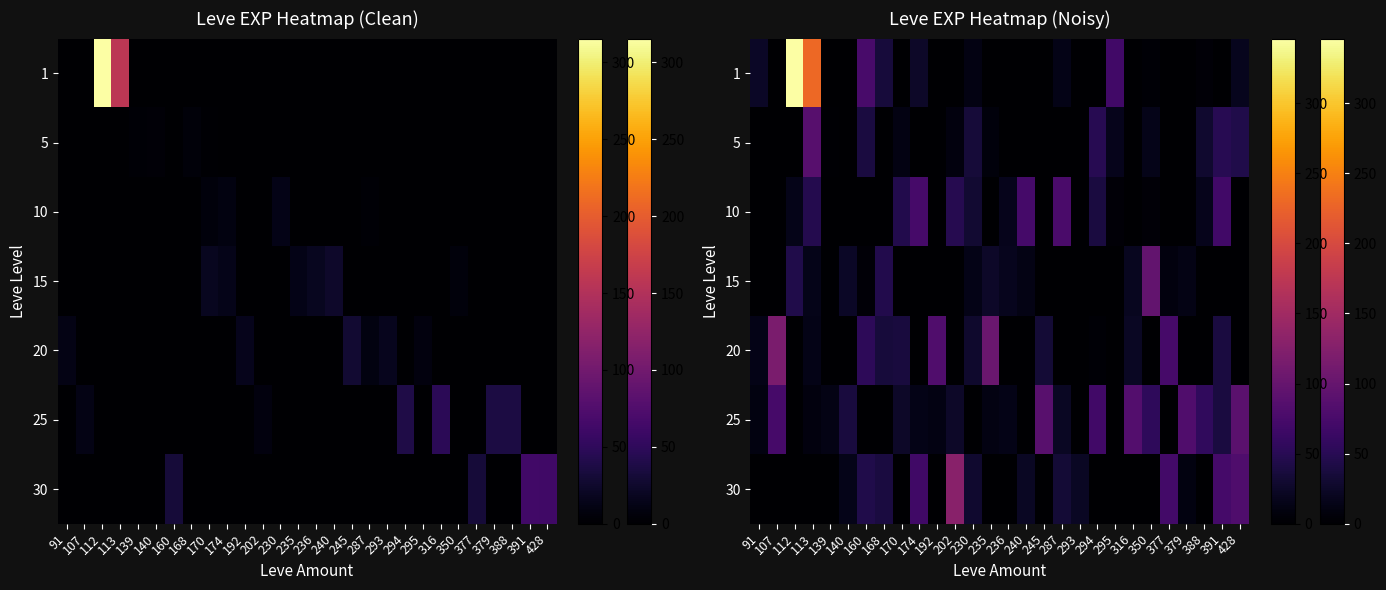

Is the value of 15 at 391 greater than the value of 5 at 170?

No